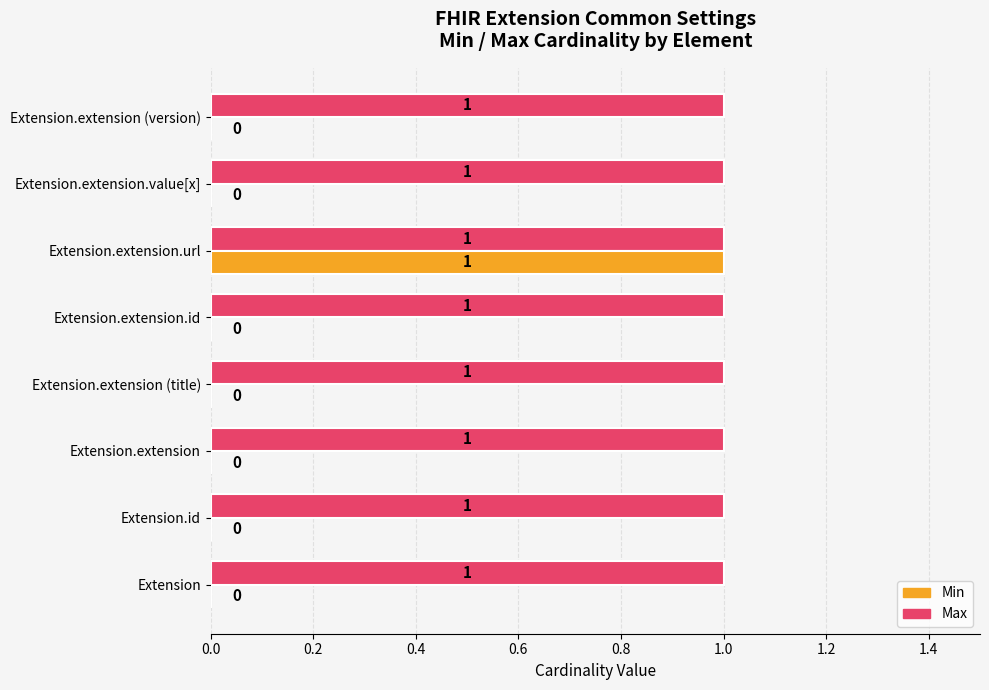

True or false: Max has a value of 1 at Extension.extension (title).

True